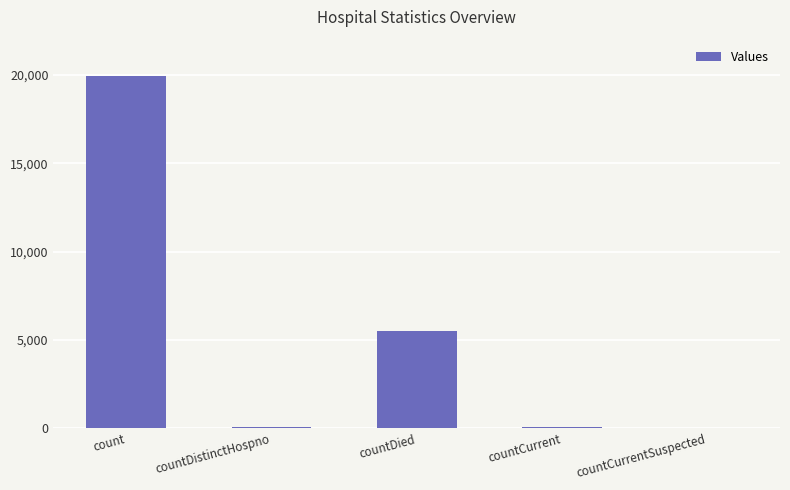

Which has a higher value, count or countDistinctHospno?

count